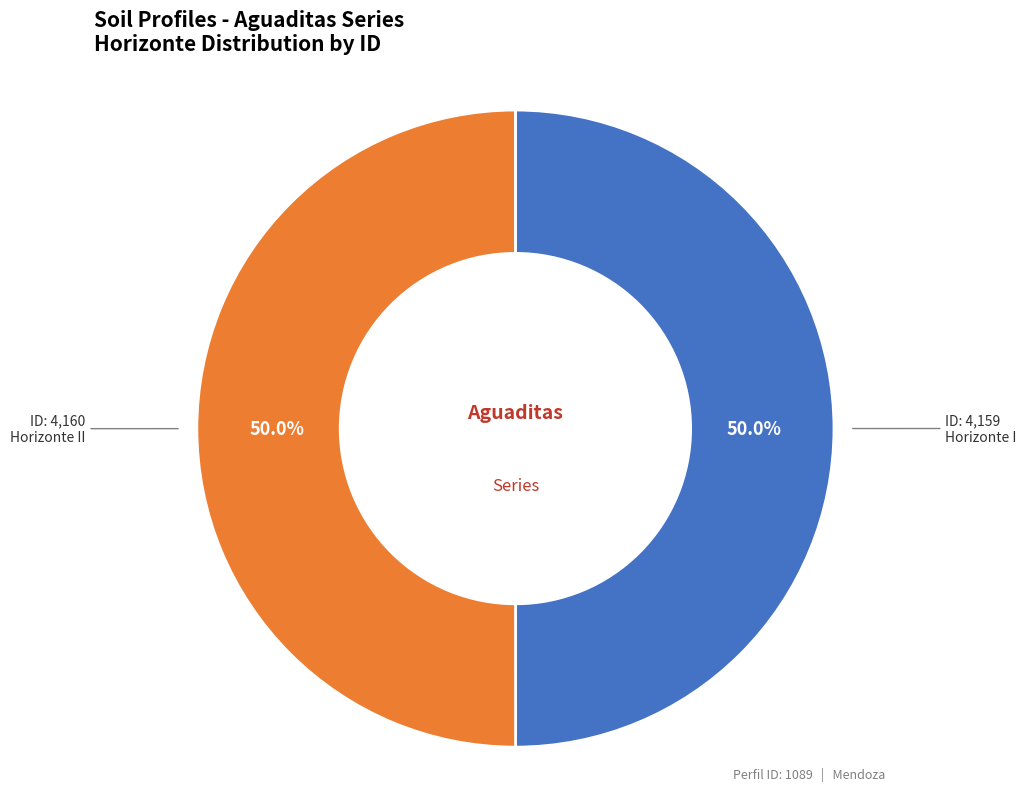

Rank the categories by value from highest to lowest.

Horizonte II, Horizonte I